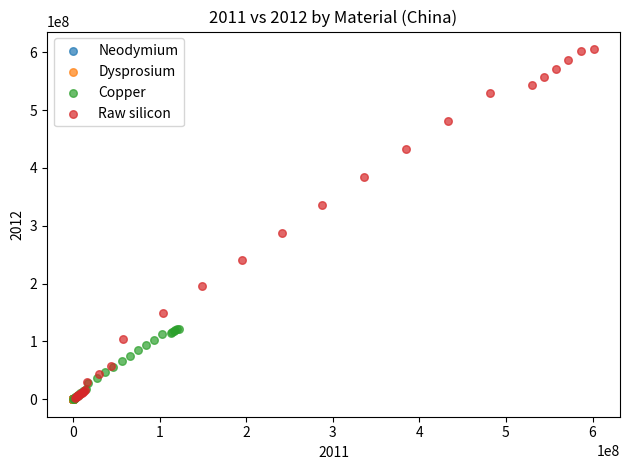

Which series has the widest spread of Y values?

Raw silicon